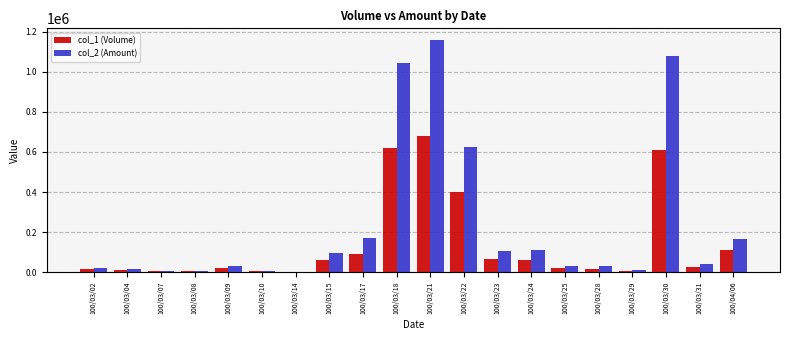

At which category is the sum across all series the highest?

100/03/21